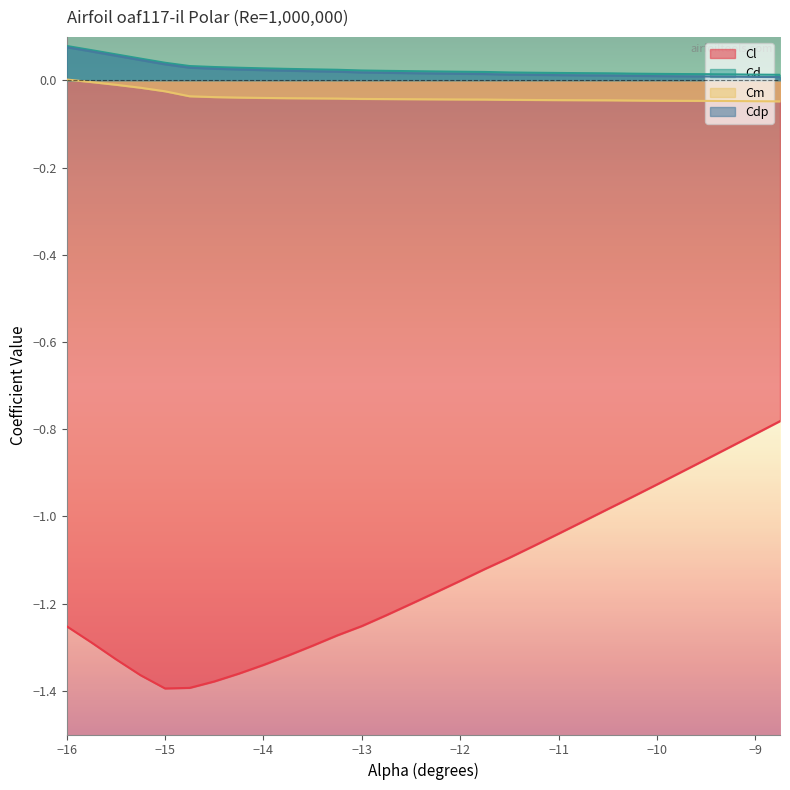

True or false: Cd and Cm intersect in this chart.

False